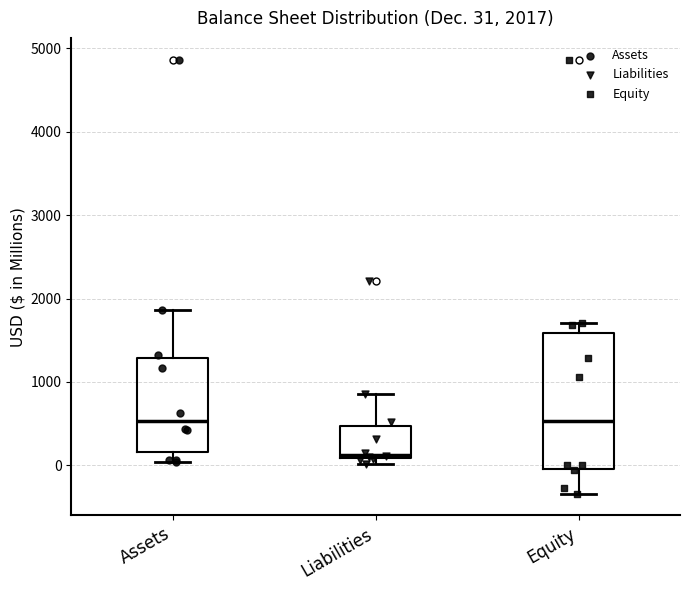

Which box has the lowest median line?

Liabilities